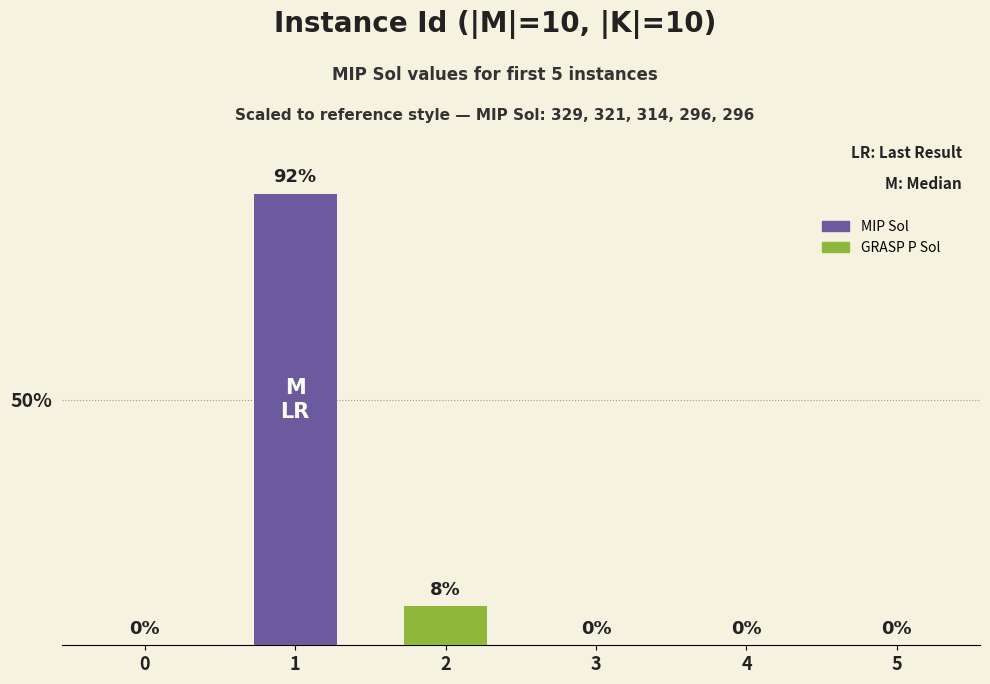

How many series are shown in this chart?

1